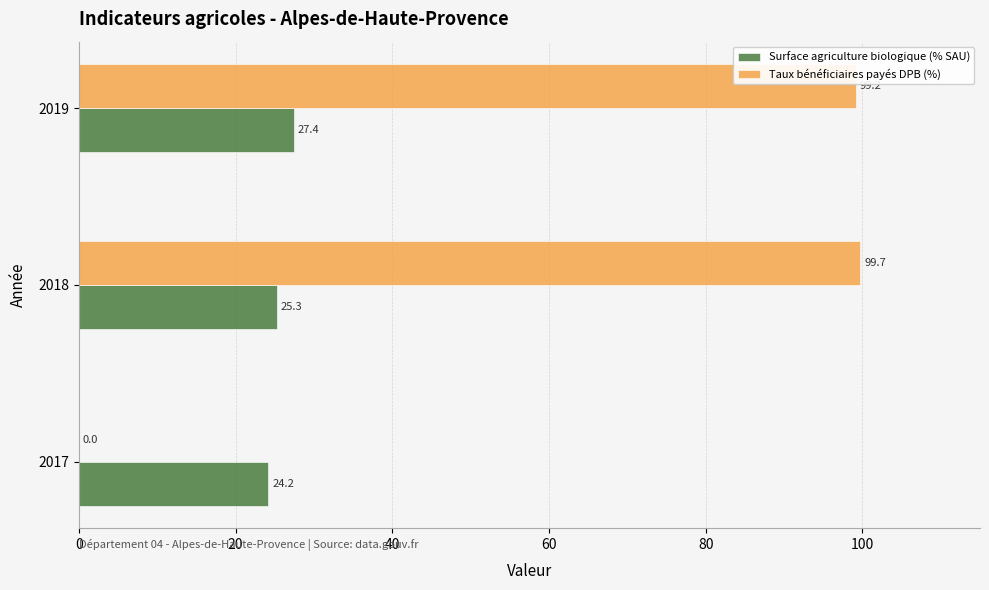

Which series has the widest spread of values?

Taux bénéficiaires payés DPB (%)